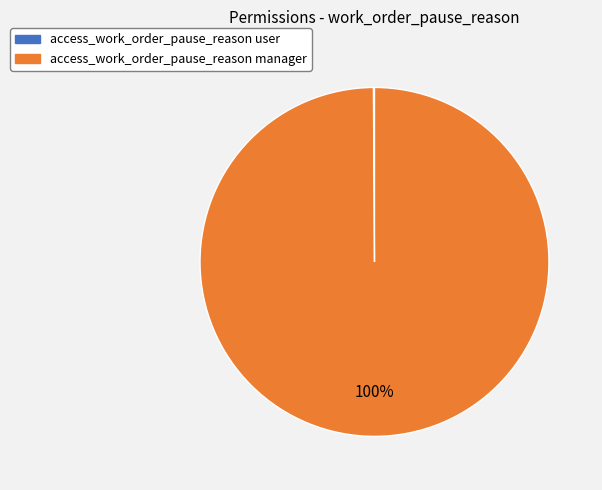

To the nearest percent, what is the average slice percentage?

50%